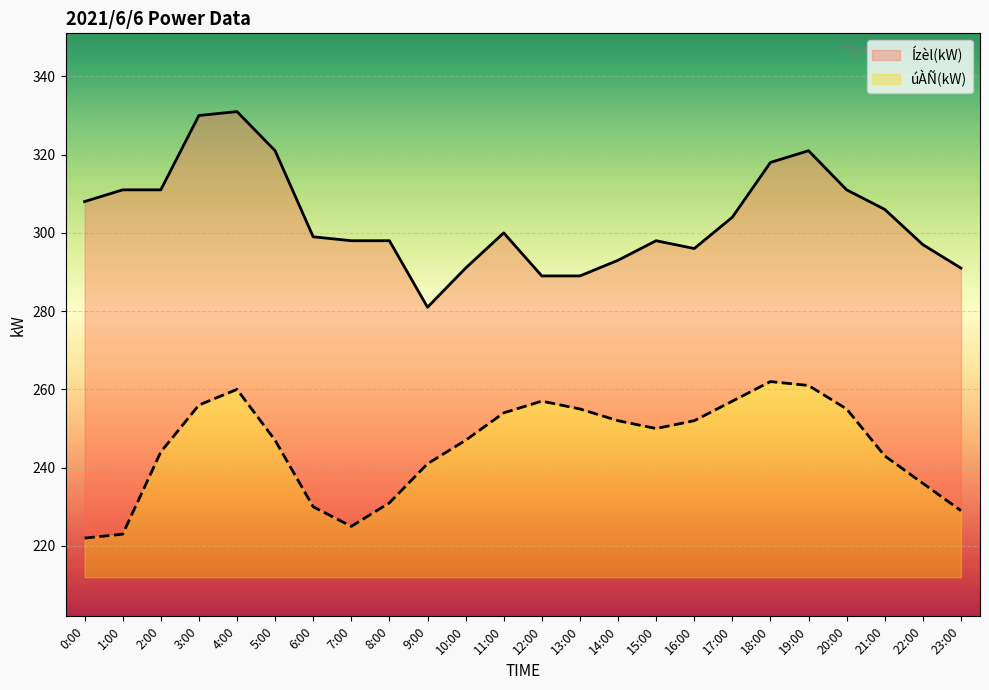

Which has a higher value, 13:00 or 1:00?

13:00